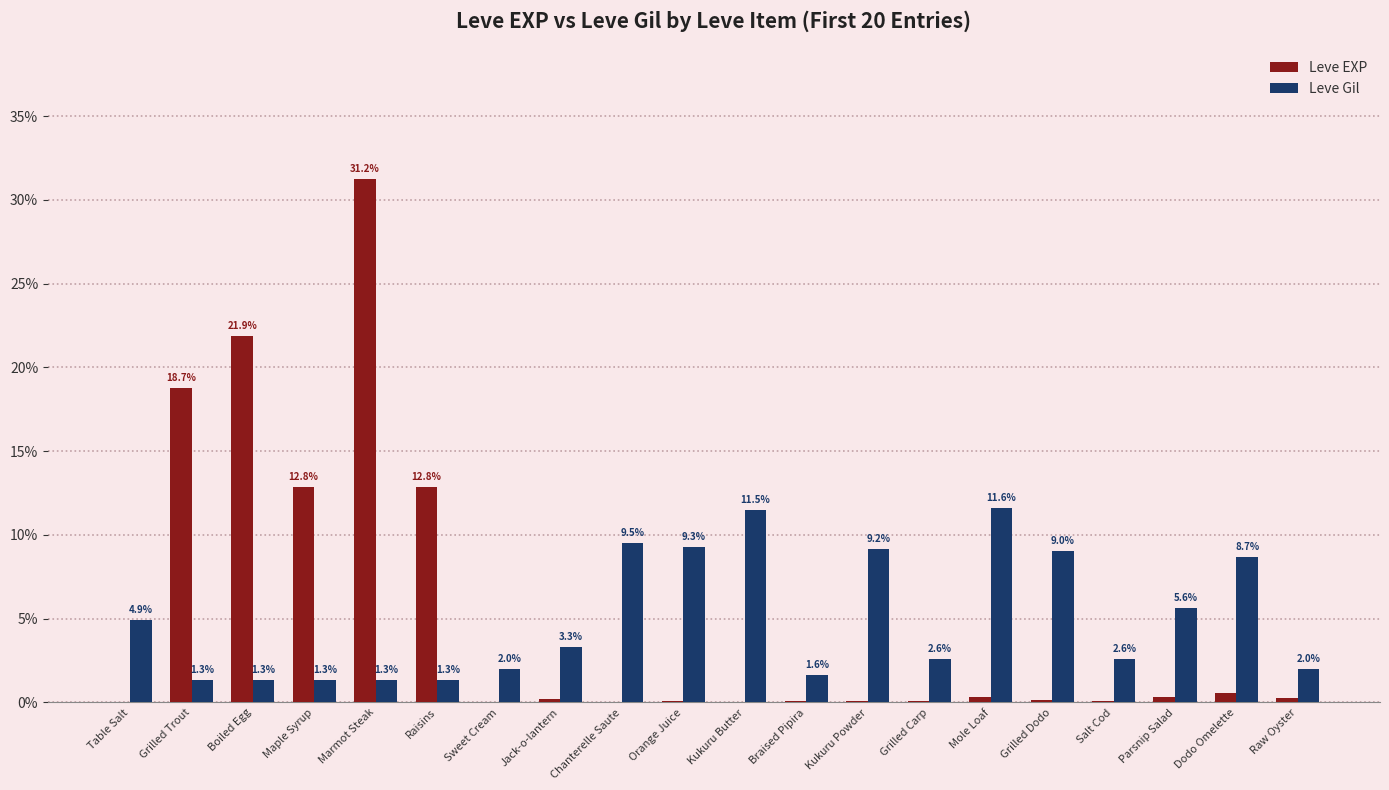

At which category is the sum across all series the highest?

Marmot Steak